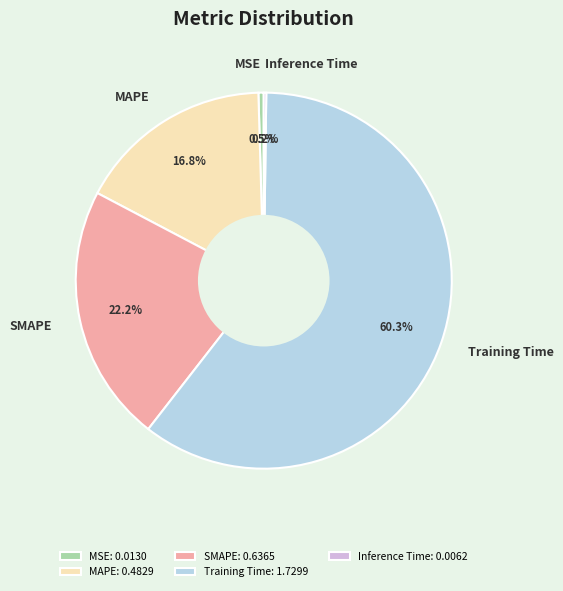

To the nearest percent, what portion does MAPE represent?

17%